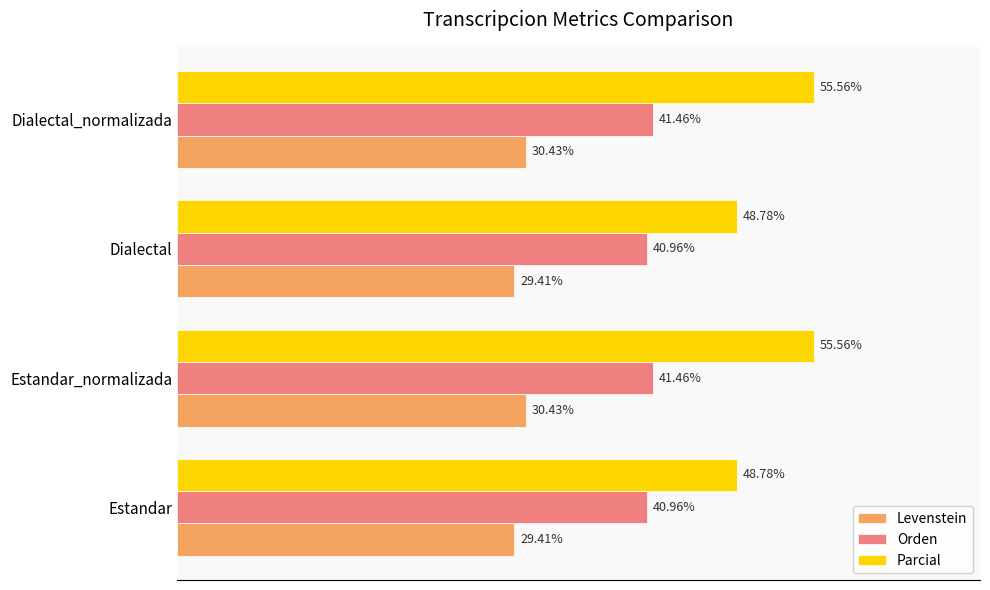

Rank the series by their maximum value, from lowest to highest.

Levenstein, Orden, Parcial